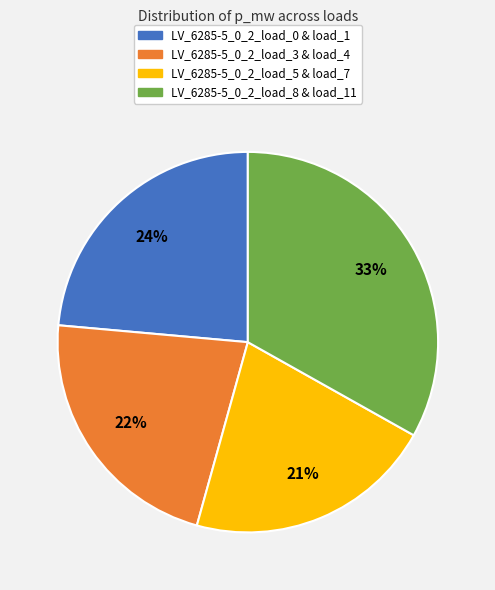

Does any single category account for the majority?

No